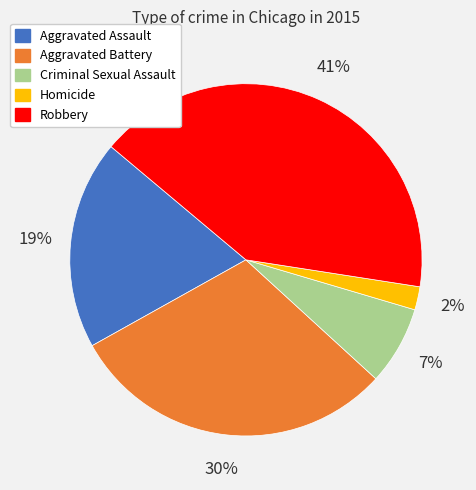

How many slices are in this pie chart?

5